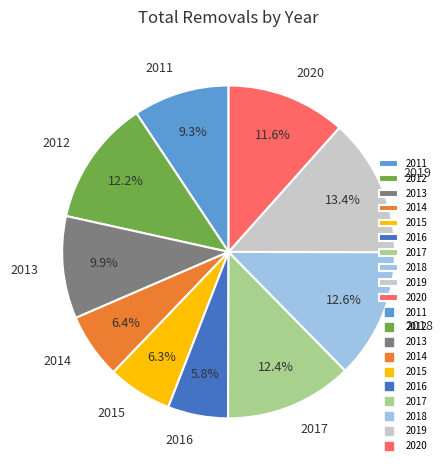

To the nearest percent, what is the combined percentage of 2013 and 2012?

22%